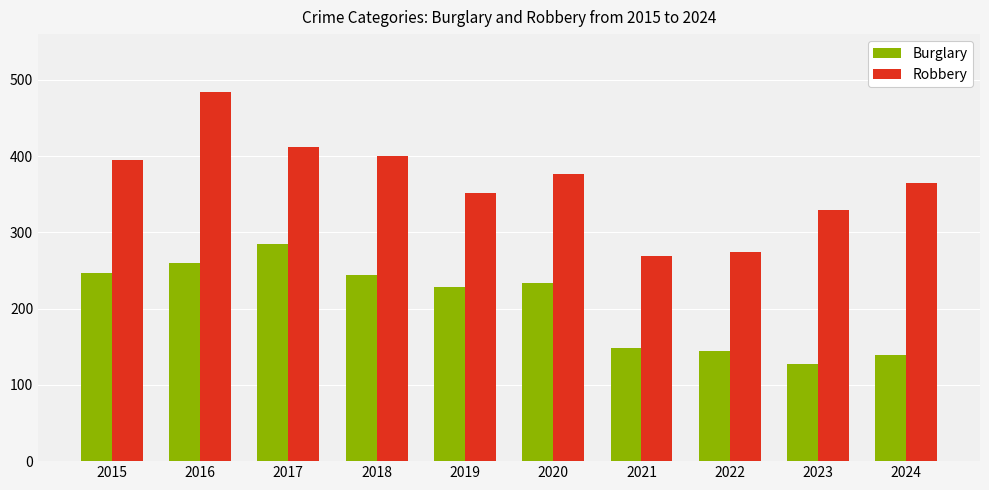

What is the sum of all Burglary values?

2058